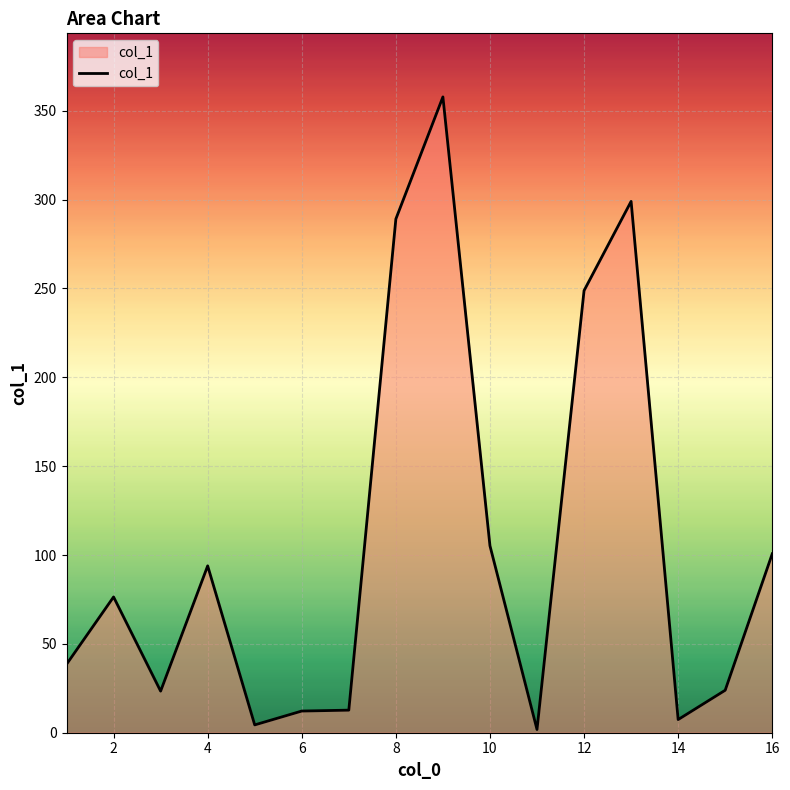

What is the difference between the maximum and minimum values?

356.0